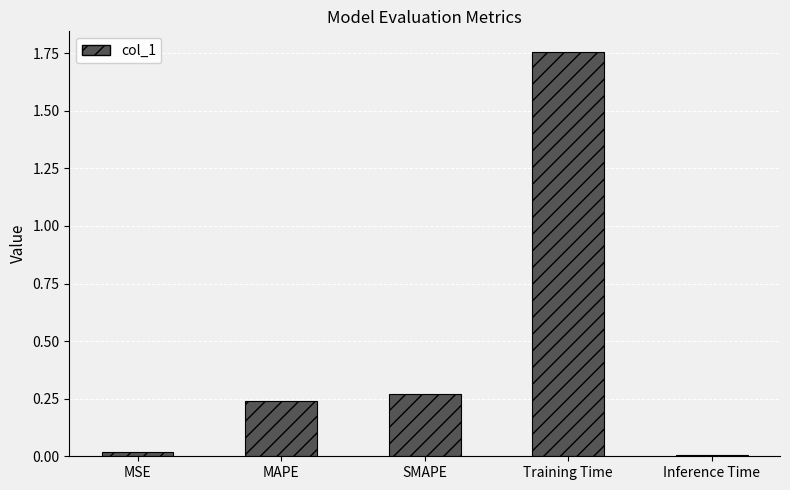

What is the difference between the values at MAPE and Training Time?

1.5